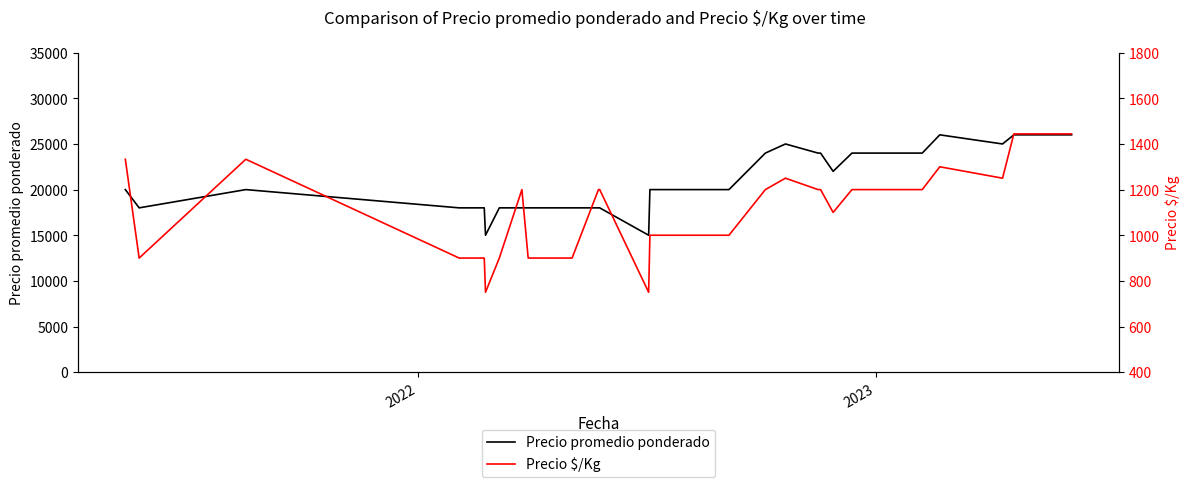

What is the minimum value for Precio promedio ponderado?

15000